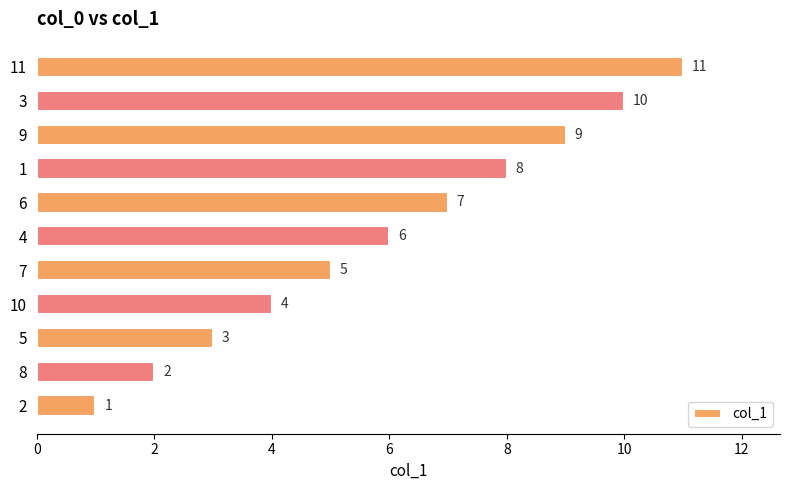

List the labels in order of value, largest first.

11, 3, 9, 1, 6, 4, 7, 10, 5, 8, 2